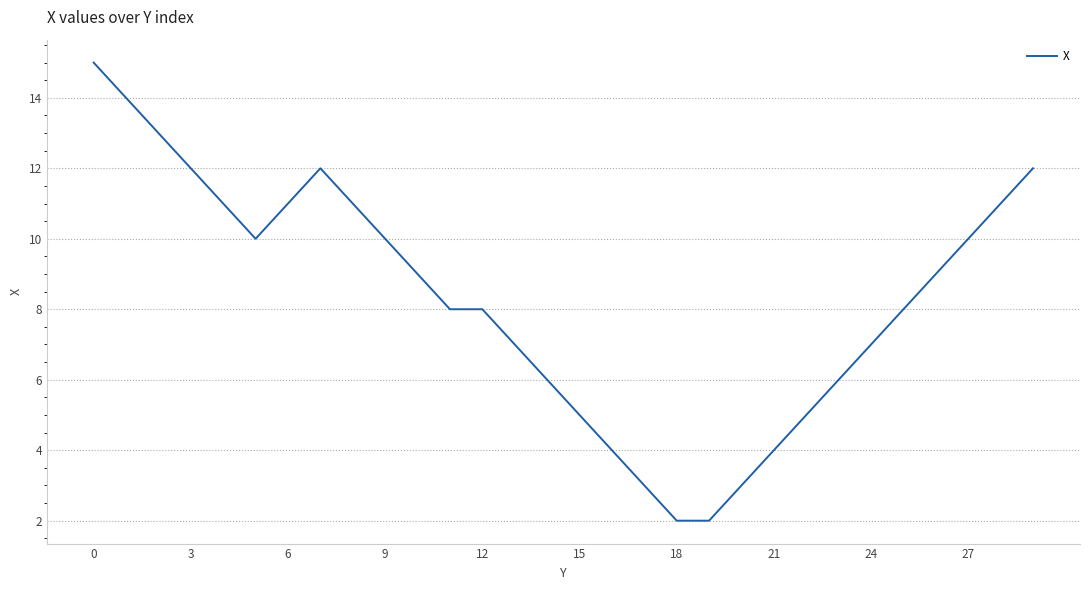

What is the greatest value displayed?

15